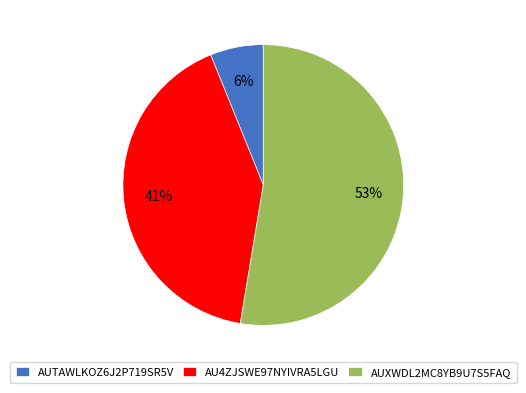

Which has a higher value, AUTAWLKOZ6J2P719SR5V or AUXWDL2MC8YB9U7S5FAQ?

AUXWDL2MC8YB9U7S5FAQ